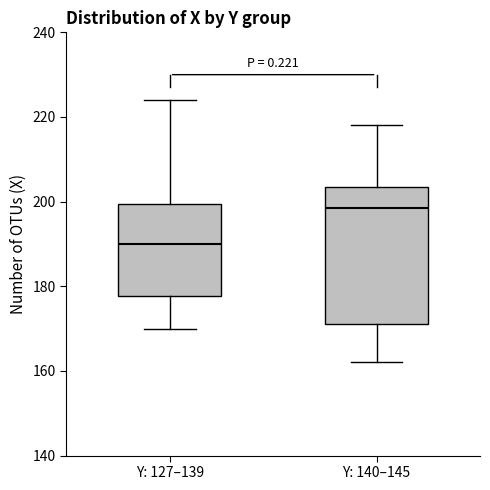

Comparing the boxes themselves (not the whiskers), which one is the tallest?

Y: 140–145